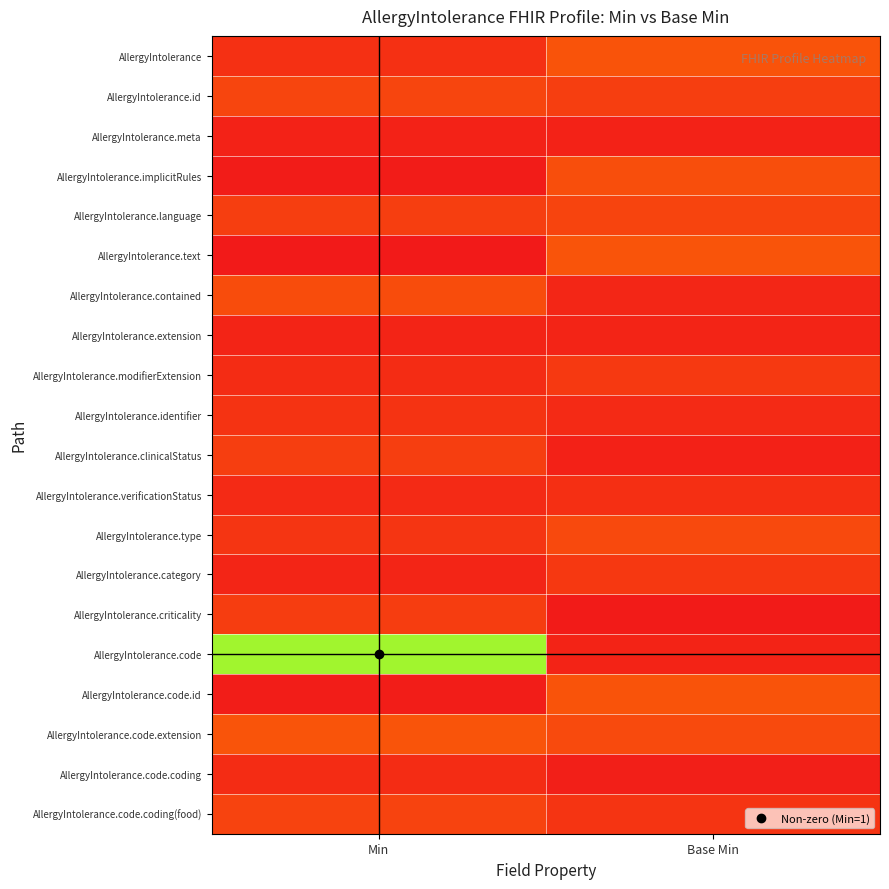

At Min, list the series in order from largest to smallest.

AllergyIntolerance.code, AllergyIntolerance.code.extension, AllergyIntolerance.contained, AllergyIntolerance.id, AllergyIntolerance.code.coding(food), AllergyIntolerance.clinicalStatus, AllergyIntolerance.language, AllergyIntolerance.criticality, AllergyIntolerance.type, AllergyIntolerance.identifier, AllergyIntolerance, AllergyIntolerance.code.coding, AllergyIntolerance.modifierExtension, AllergyIntolerance.verificationStatus, AllergyIntolerance.category, AllergyIntolerance.extension, AllergyIntolerance.meta, AllergyIntolerance.code.id, AllergyIntolerance.implicitRules, AllergyIntolerance.text